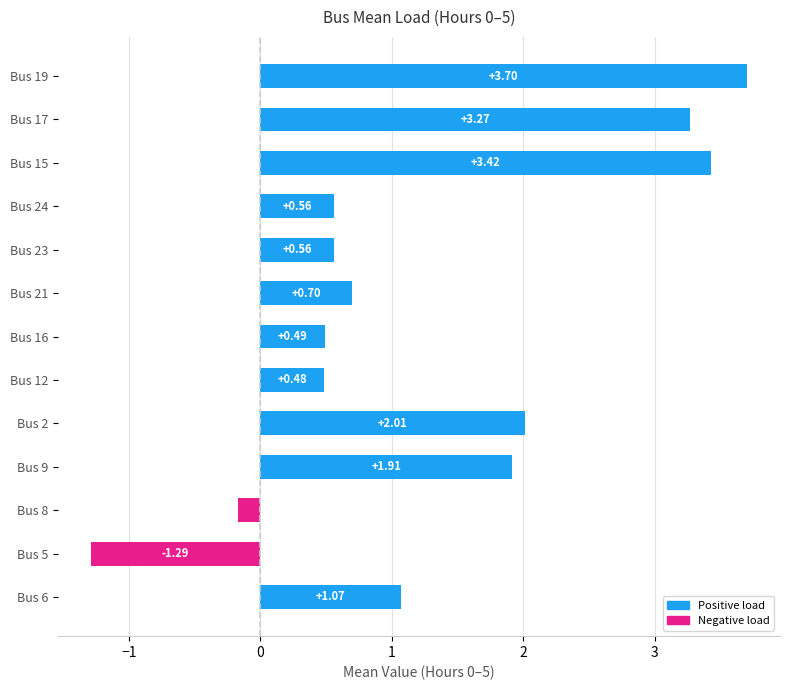

Does the chart contain stacked bars?

No